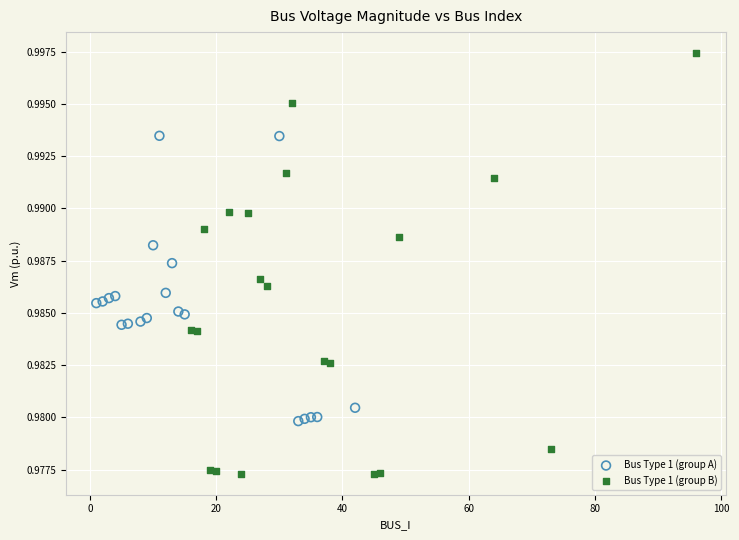

Which series reaches the maximum Y coordinate?

Bus Type 1 (group B)